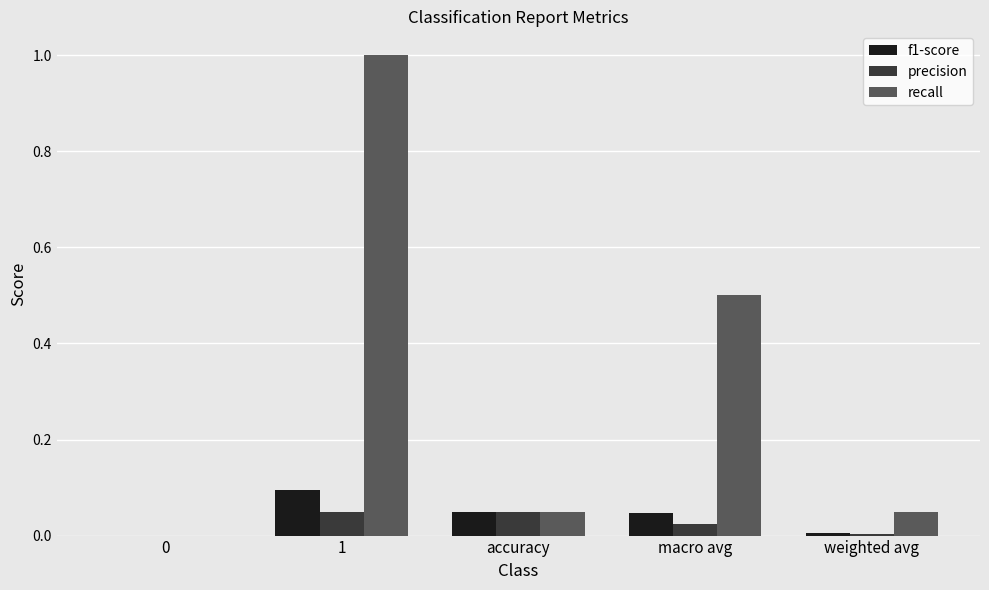

The precision series shows 0.0 at 1. True or false?

True